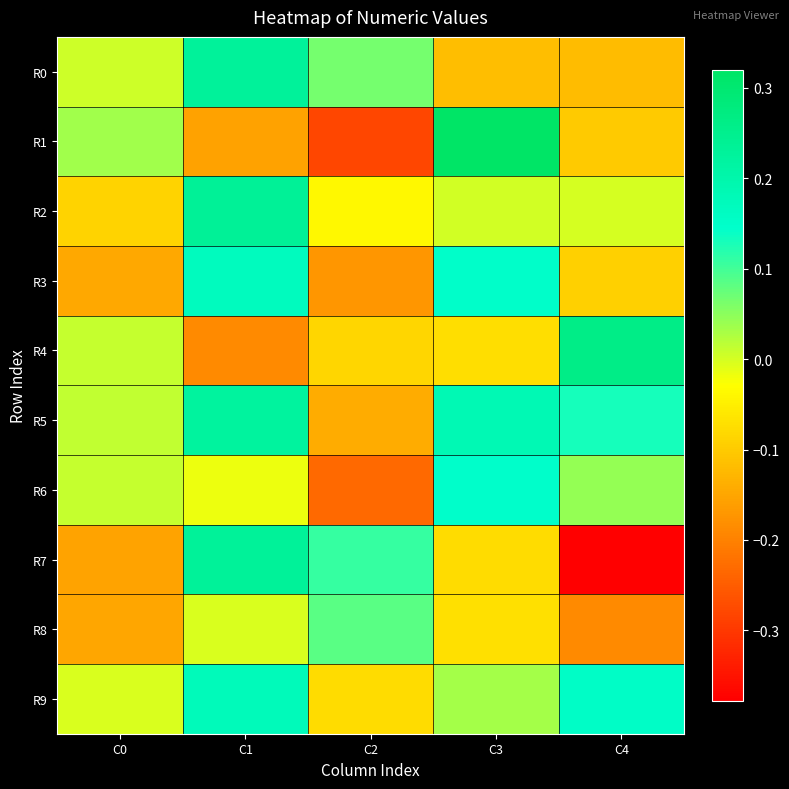

What is the total value across all series at C0?

-0.5